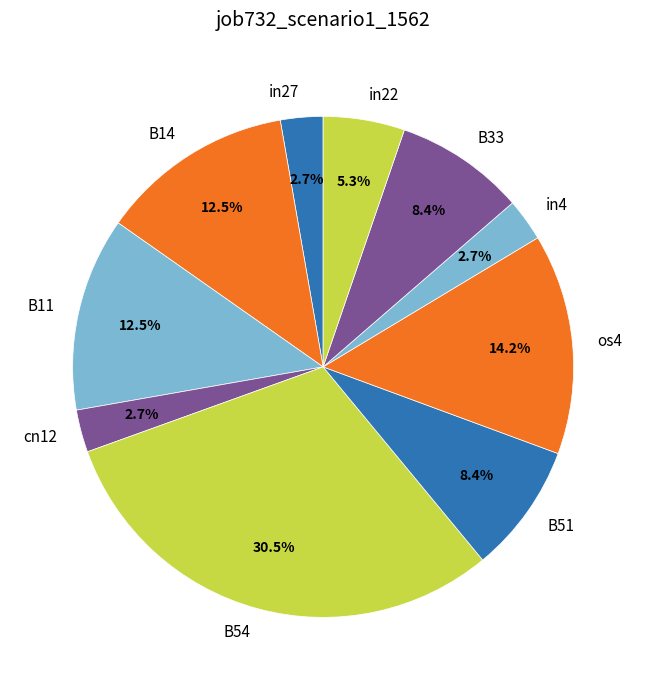

Count the number of slices in the pie.

10